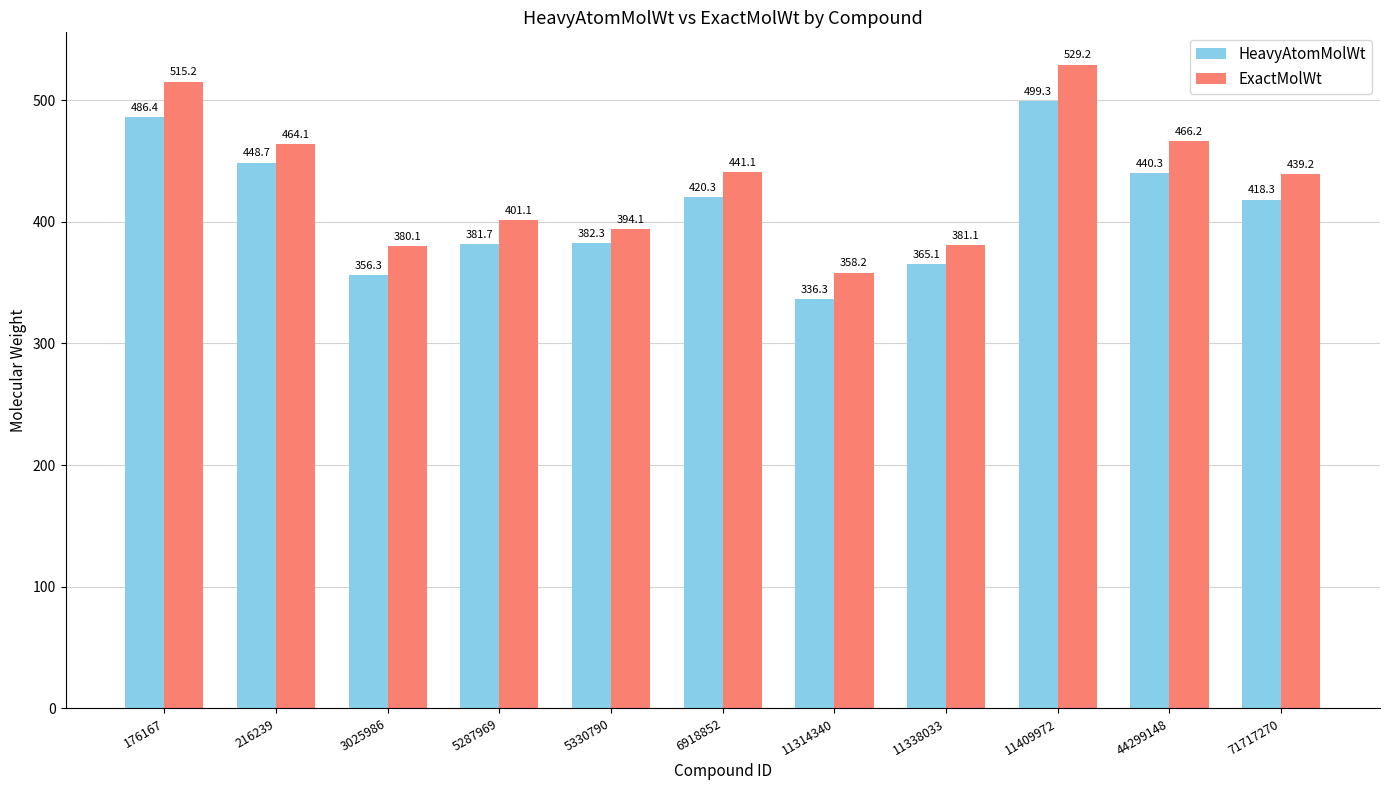

What is the maximum value shown in the chart?

529.2